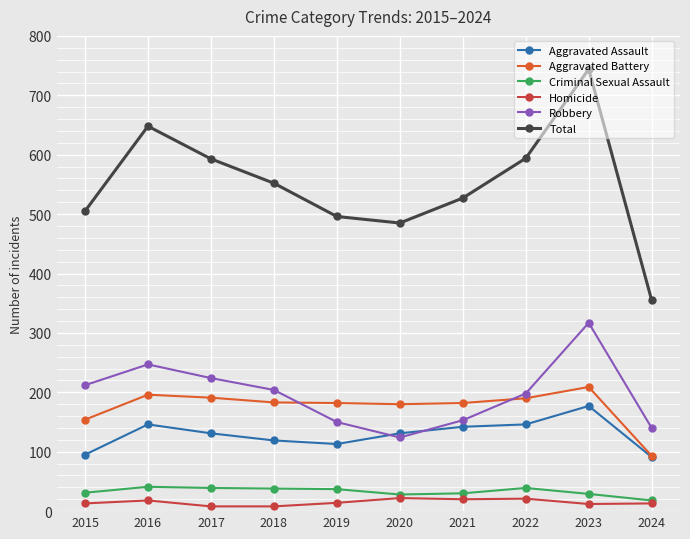

What is the difference between the maximum and minimum values in the Homicide series?

14